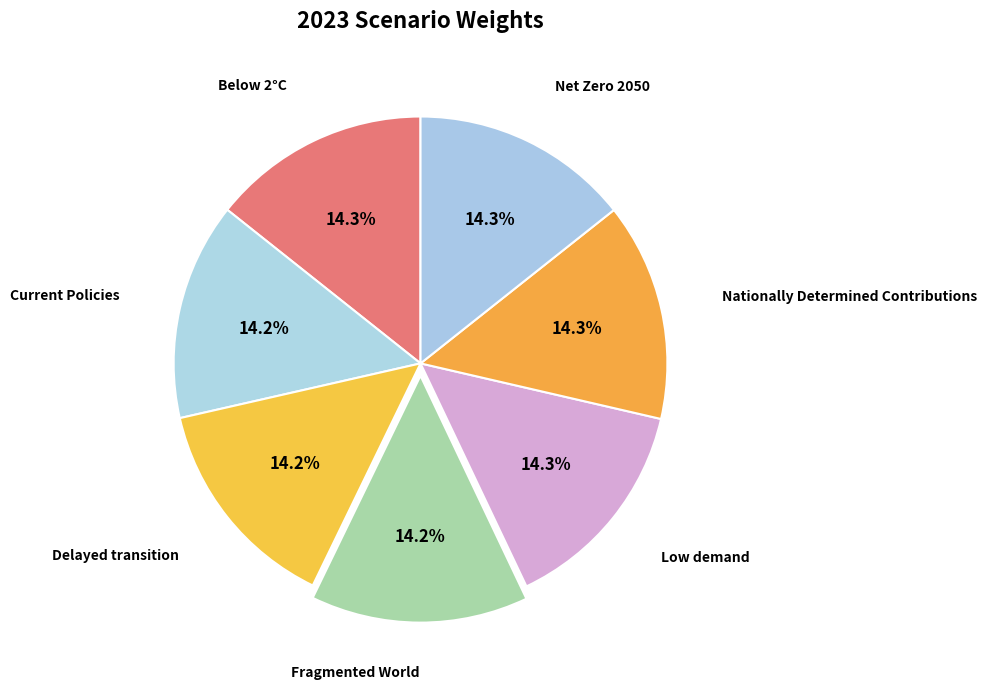

How many slices are in this pie chart?

7